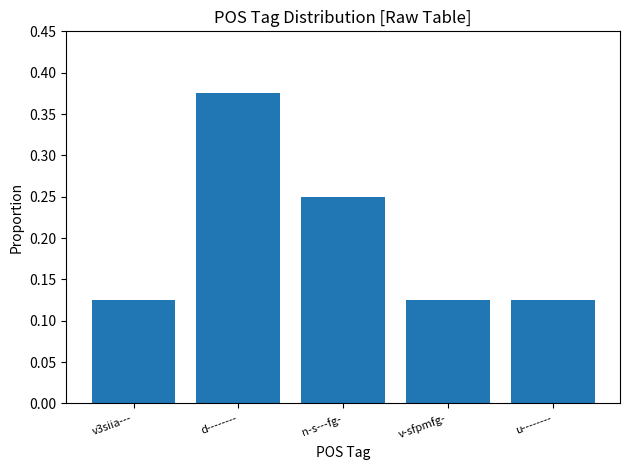

What is the sum of all values?

1.0